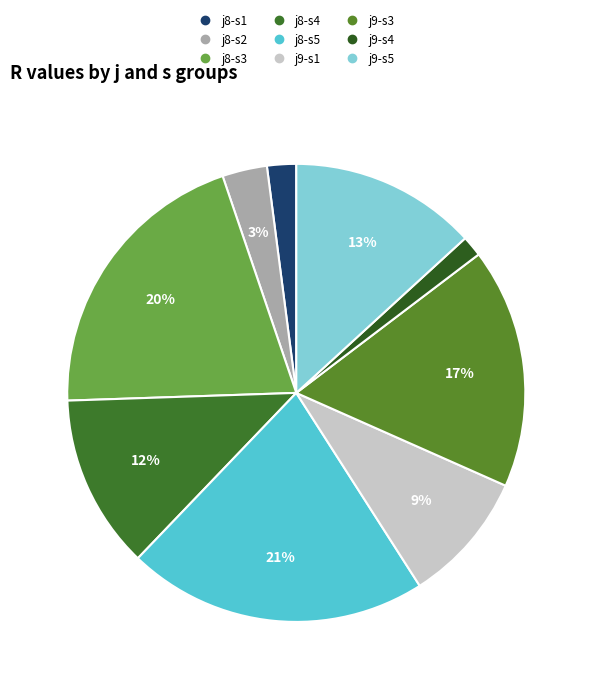

Approximately how many times larger is the value at s=3 (j=9) compared to s=2 (j=8)?

5.4